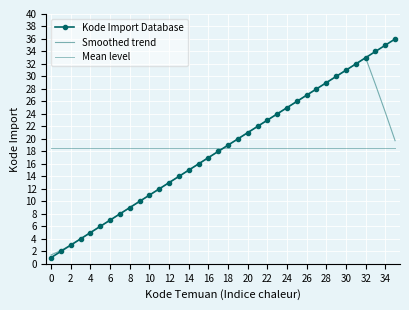

Which series ends up on top after the final intersection of Mean level and Kode Import Database?

Kode Import Database